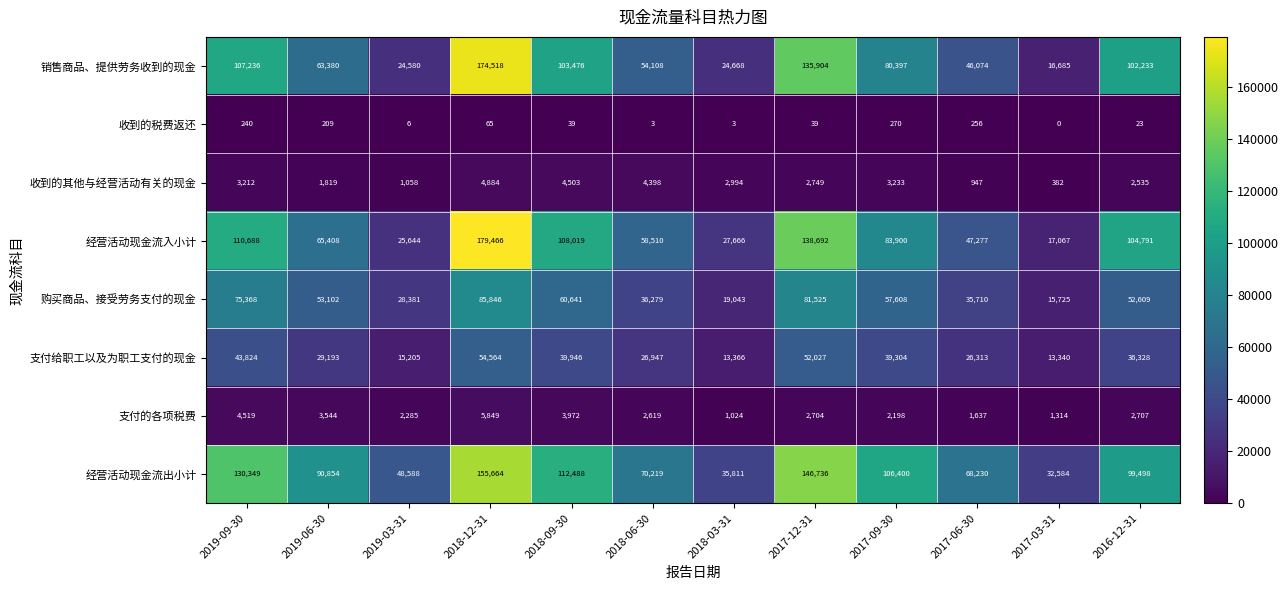

Which category has the lowest value across all series?

2017-03-31